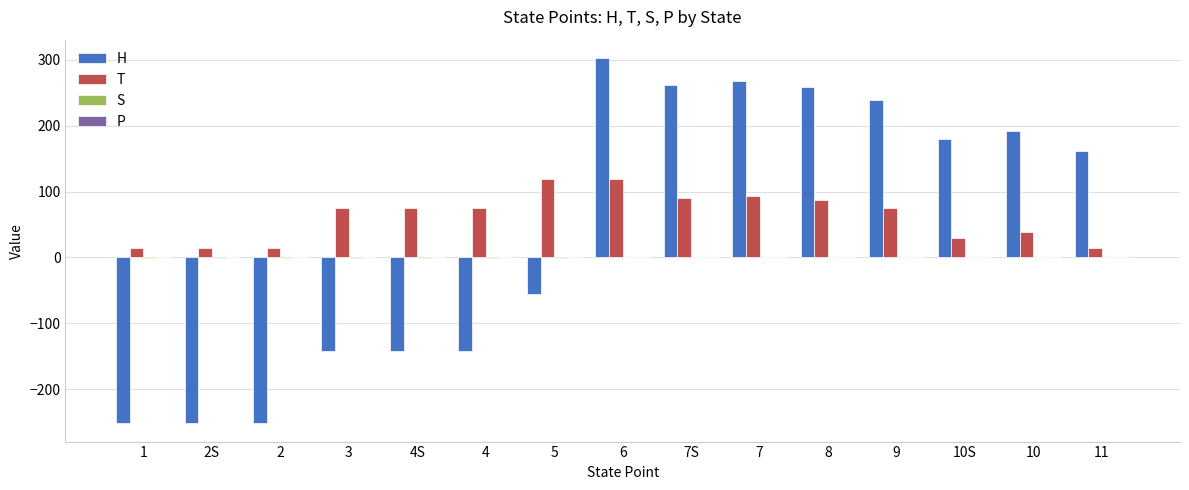

What is the greatest value displayed?

303.1